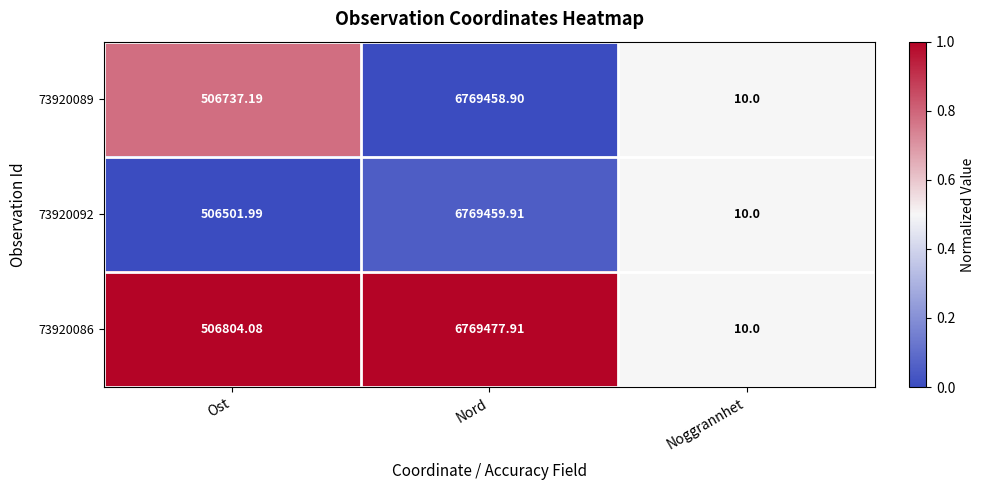

Between Ost and Nord, which series saw the biggest shift?

73920092